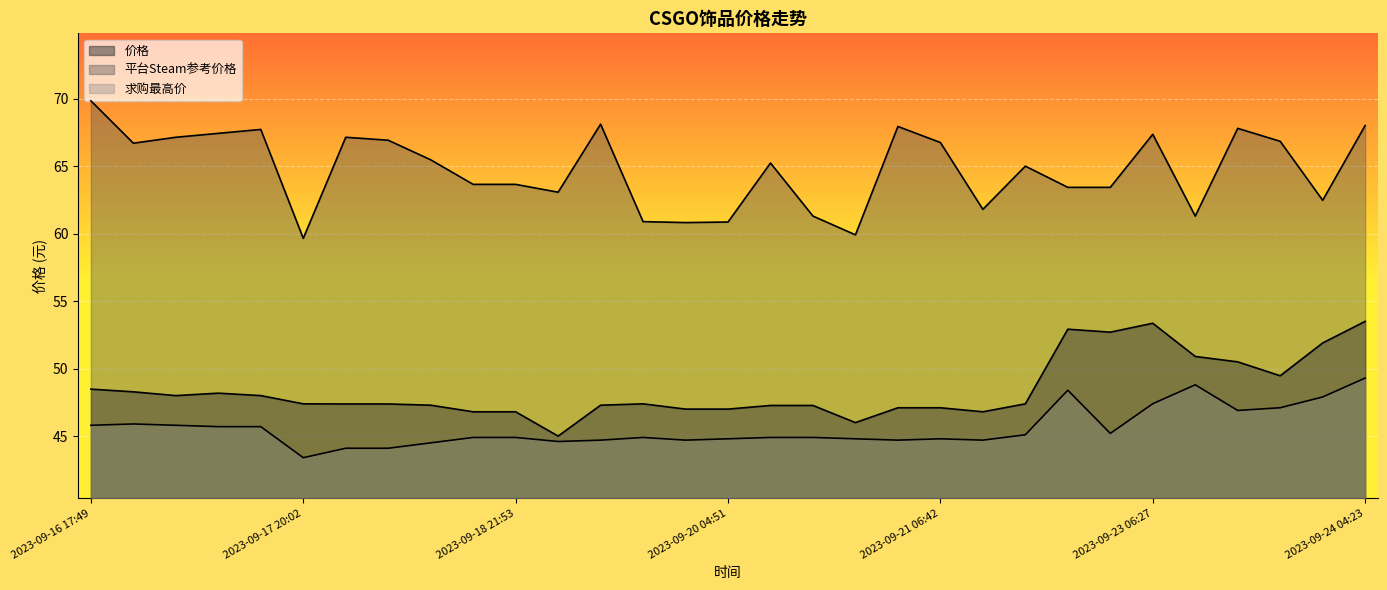

How many values in the 平台Steam参考价格 series exceed 65?

16